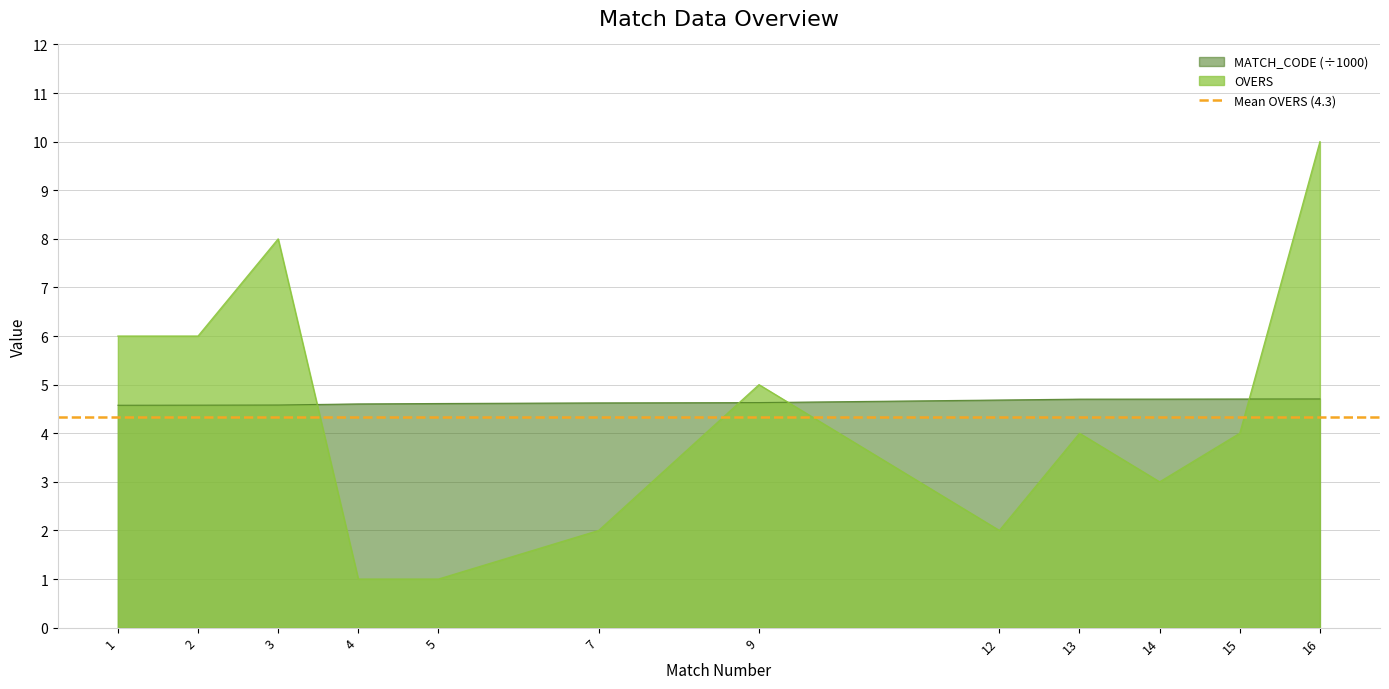

Rank the series by their average value, from highest to lowest.

MATCH_CODE_scaled, OVERS